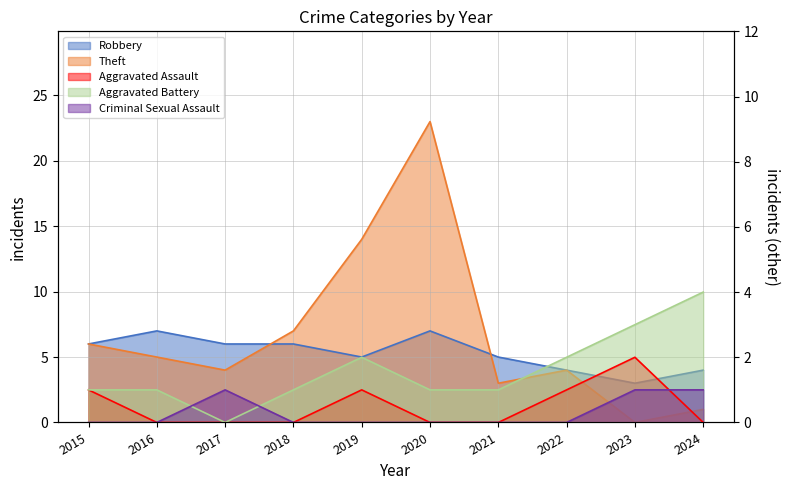

What is the value of the Aggravated Assault point at the 9th from the left?

2